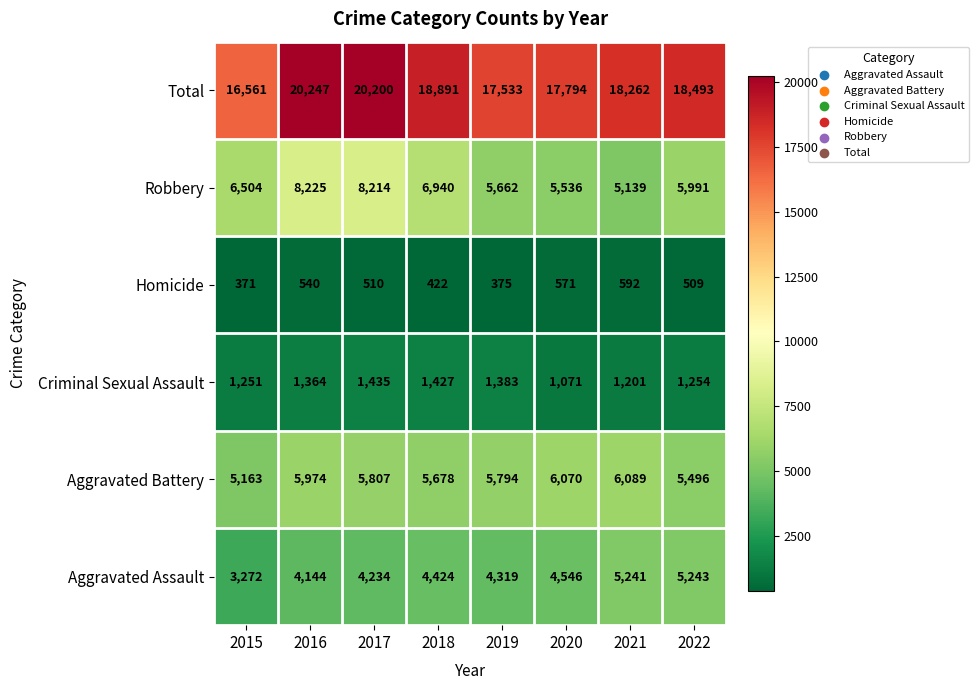

The Robbery series shows 5991 at 2022. True or false?

True